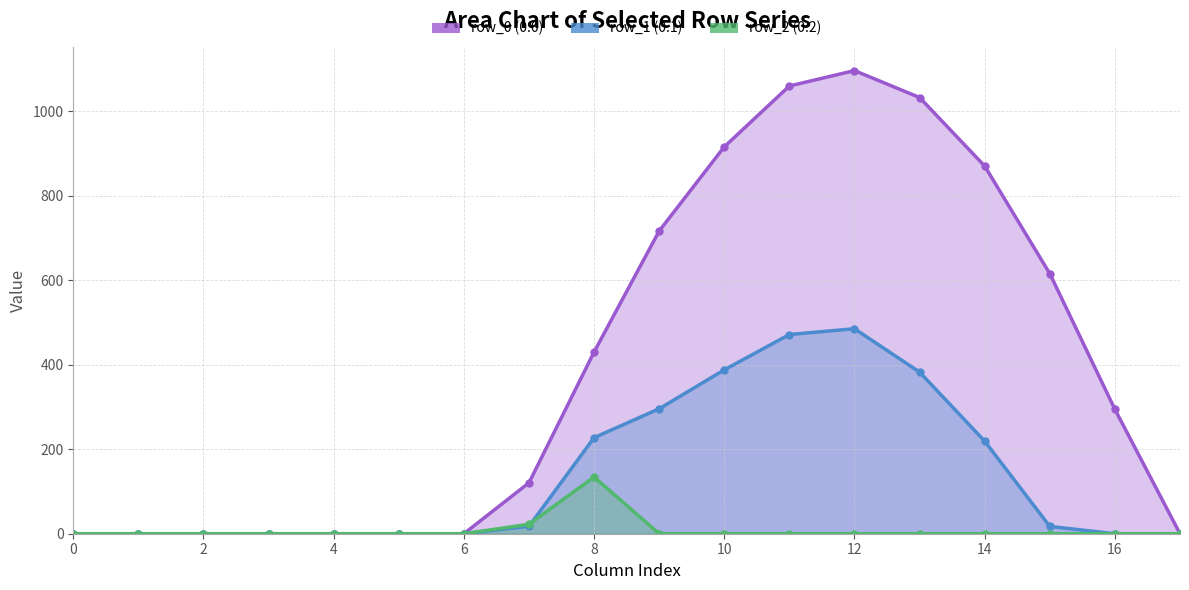

What is the greatest value displayed?

1096.7